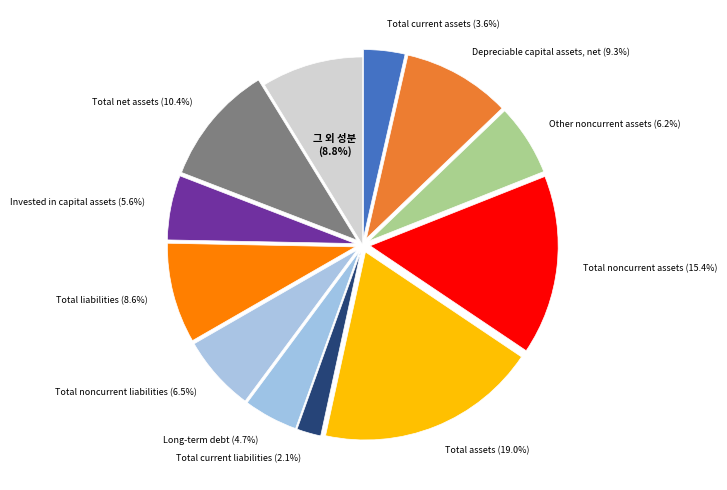

Does any single category account for the majority?

No